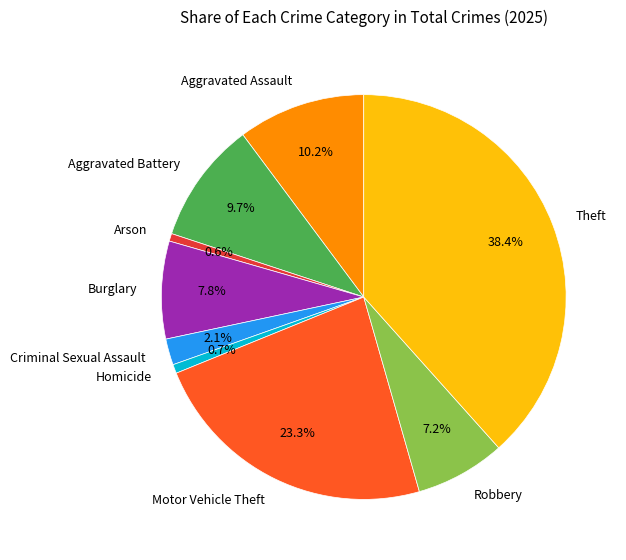

To the nearest percent, what is the combined percentage of Aggravated Battery and Burglary?

18%